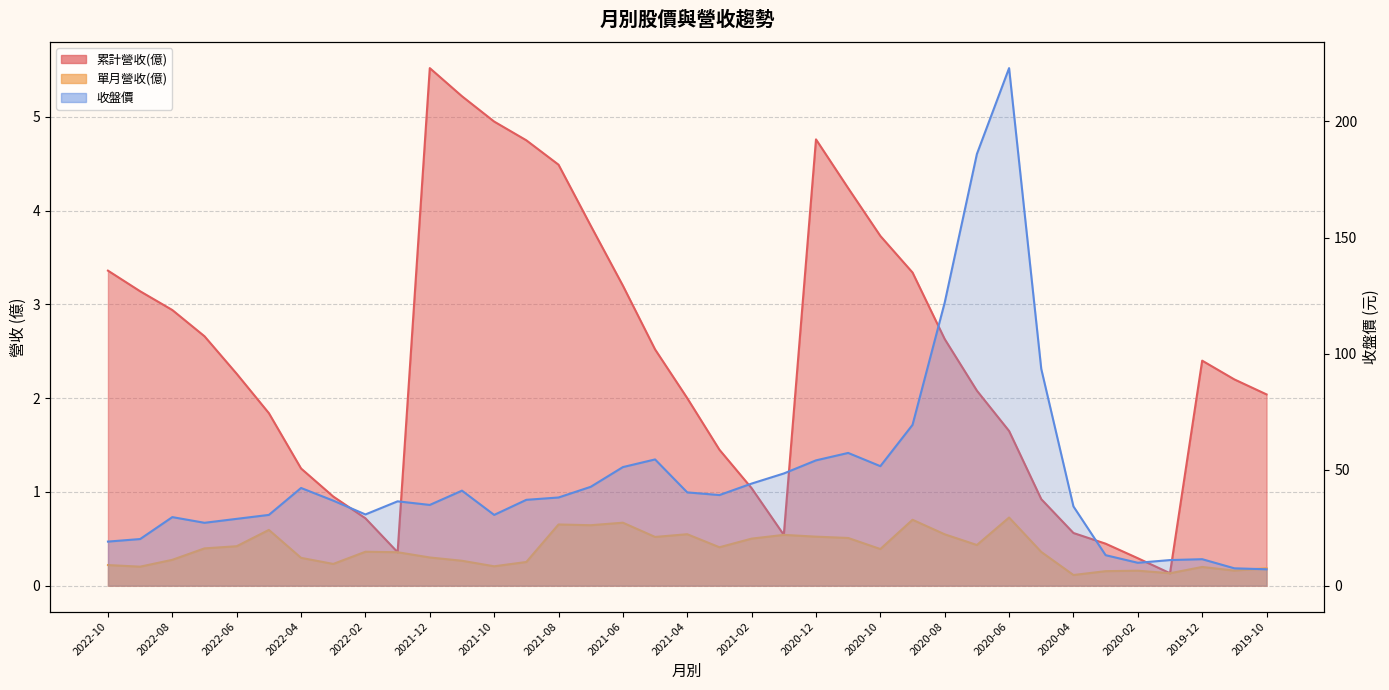

True or false: 累計營收(億) and 收盤價 cross at least once.

False